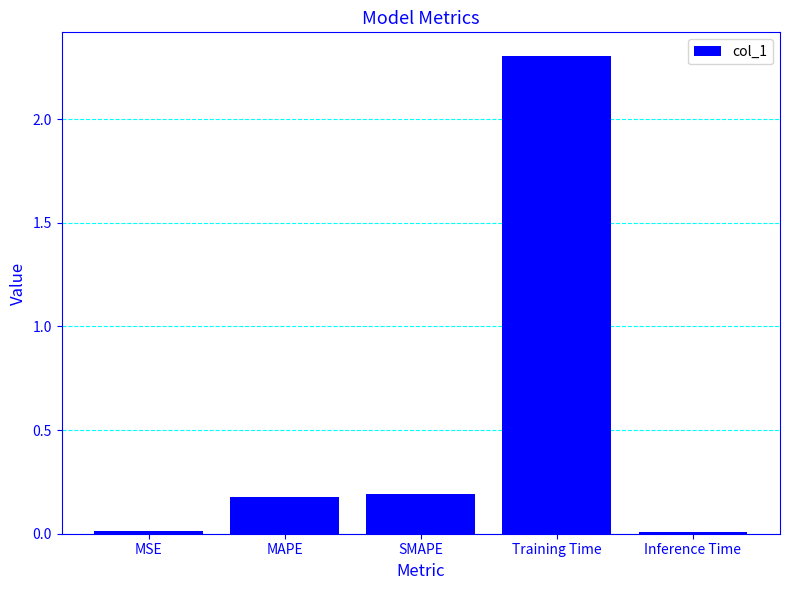

True or false: the data shows 0.2 at SMAPE.

True